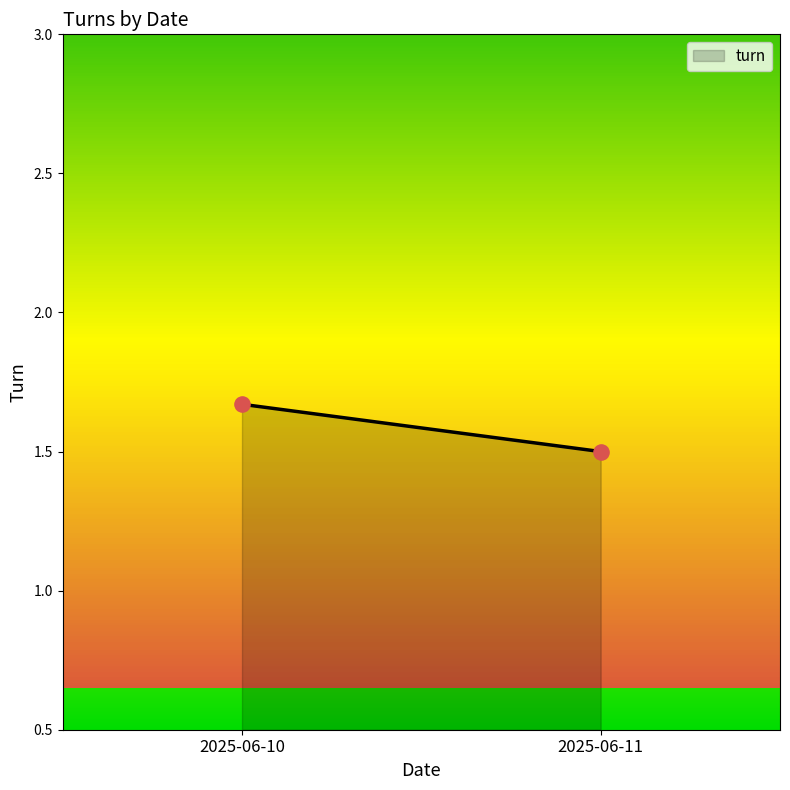

What is the average Y value?

1.6